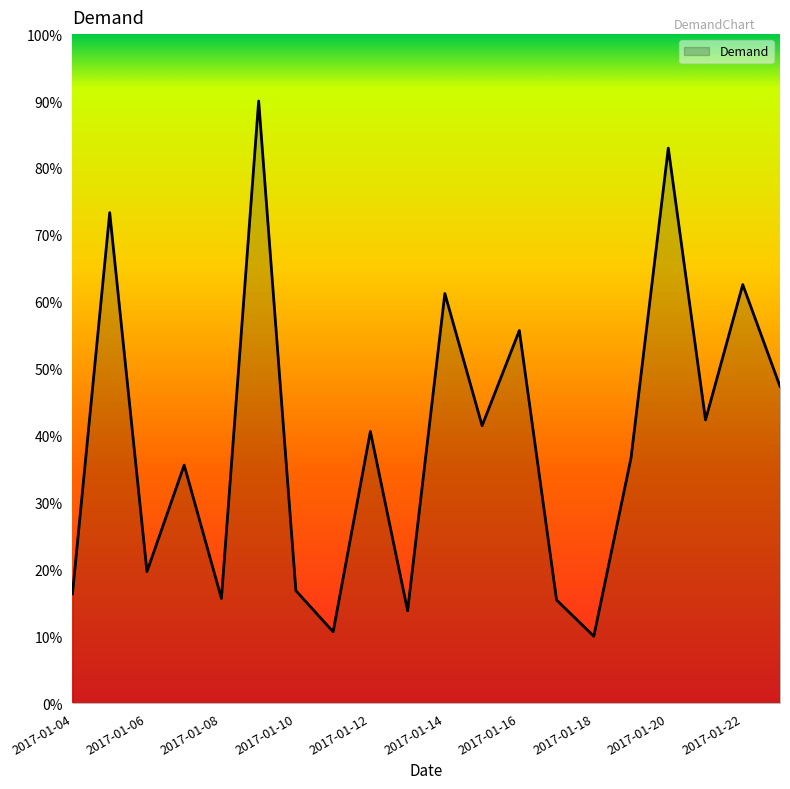

What is the difference between the maximum and minimum values?

80.0